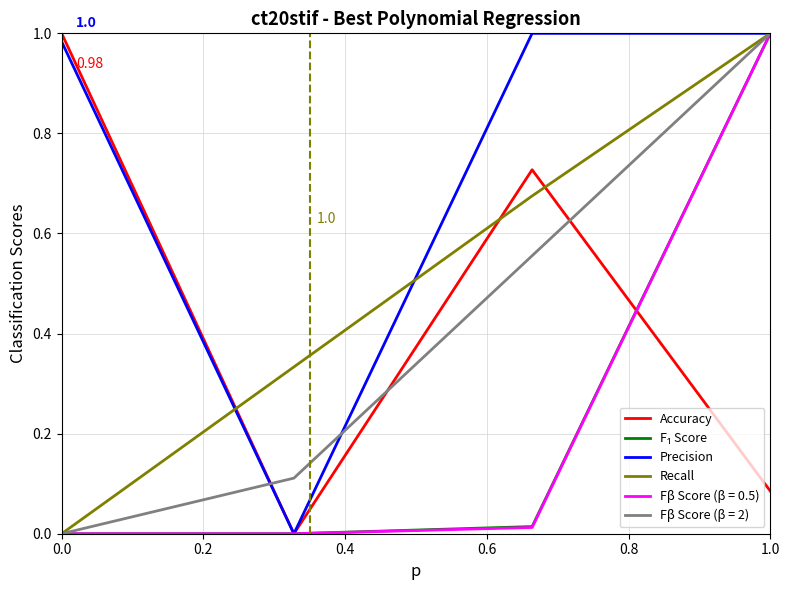

Does the chart display data point markers on the line(s)?

No